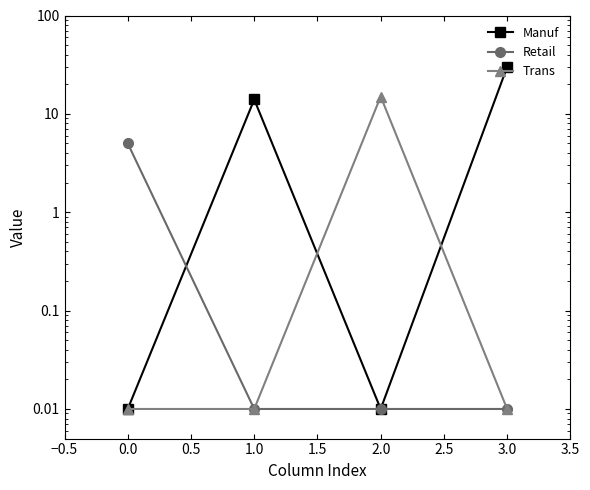

Which series has the widest spread of values?

Manuf